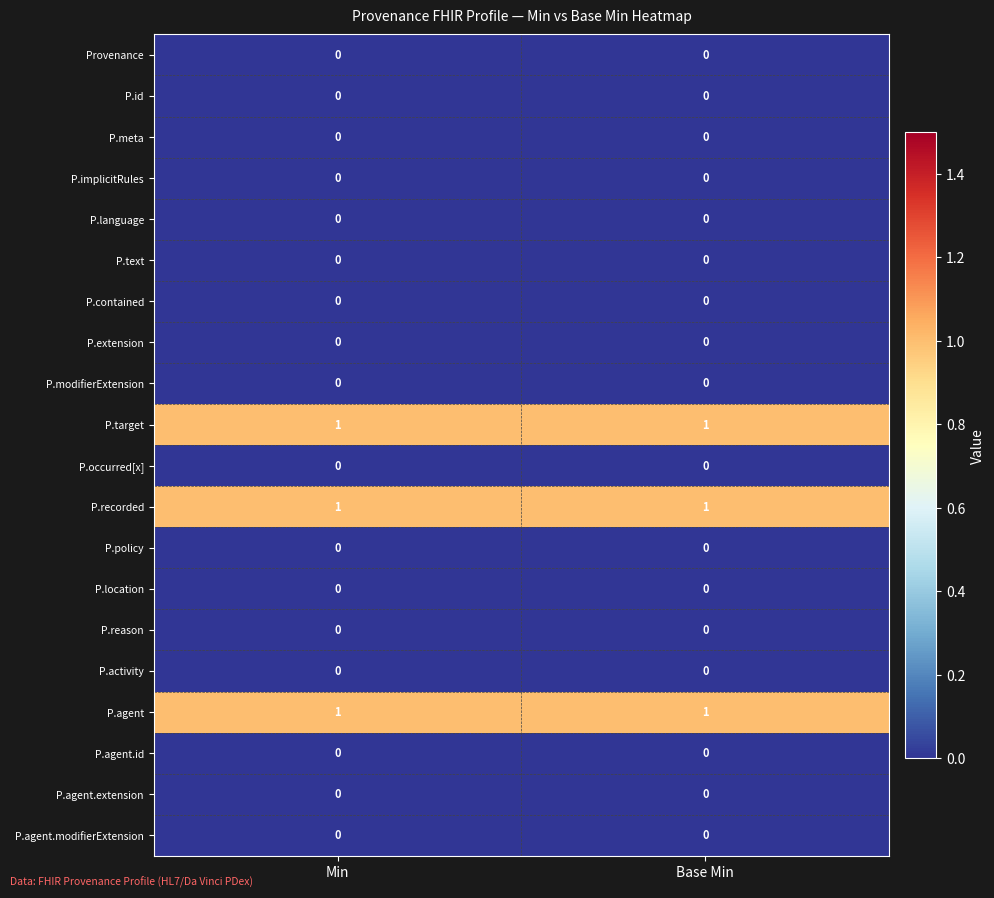

The Provenance series shows 0 at Min. True or false?

True